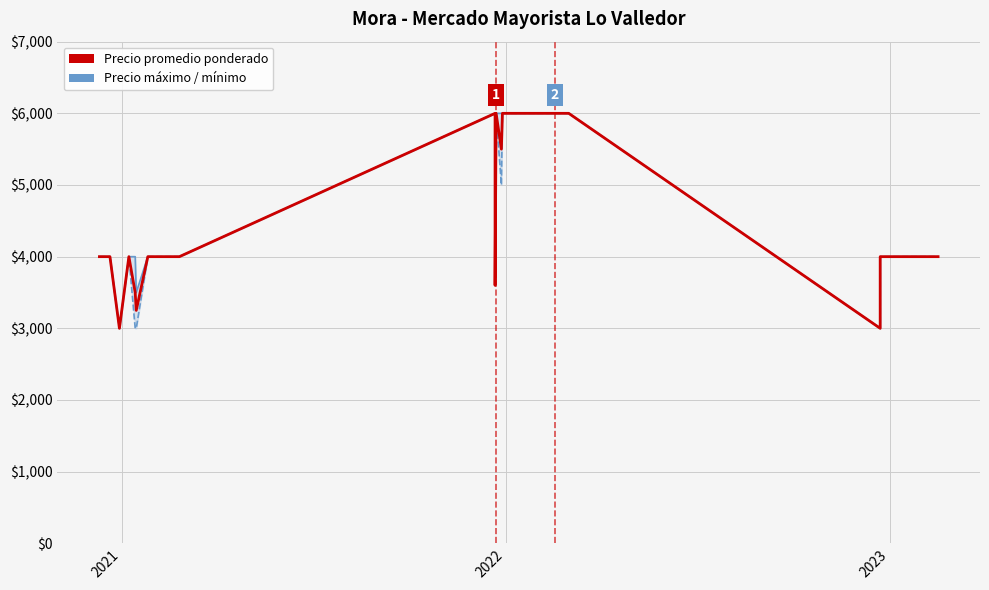

What is the sum of all Precio promedio ponderado values?

179850